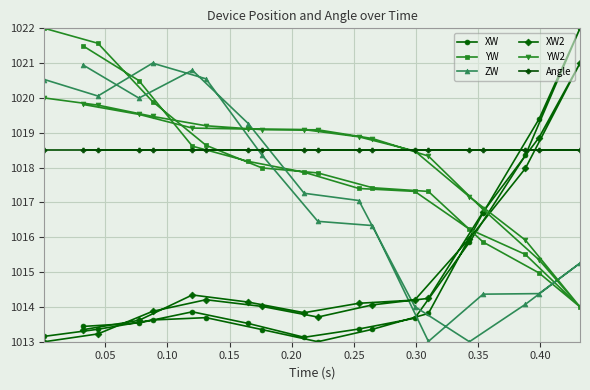

What is the value of the YW point at the 17th from the left?

1015.9